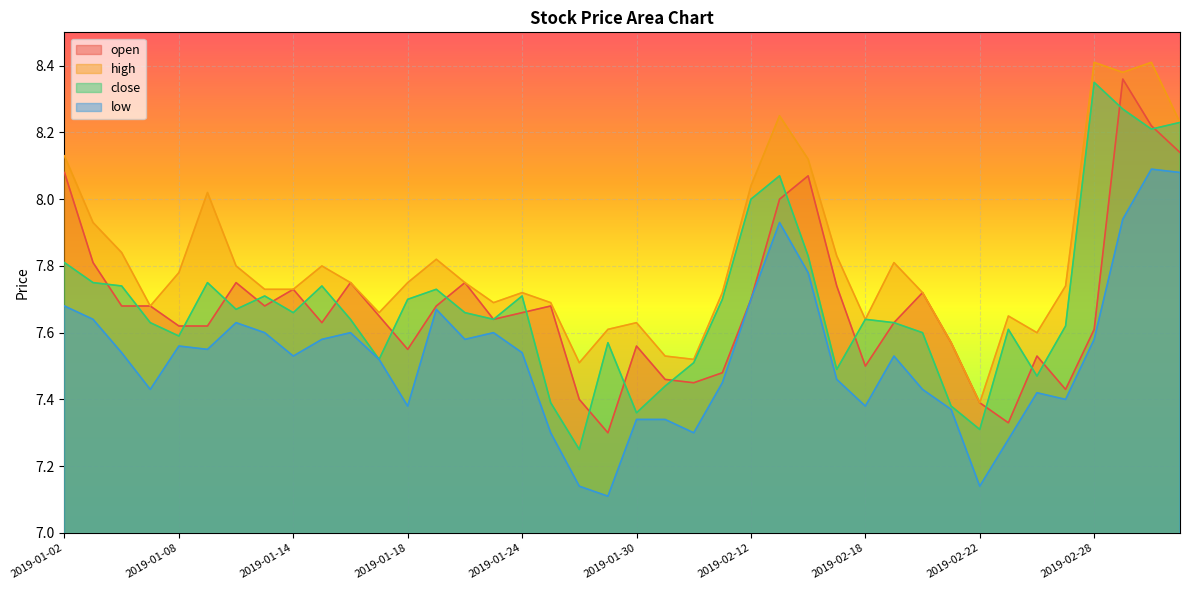

At which category does low reach its first local valley?

2019-01-07